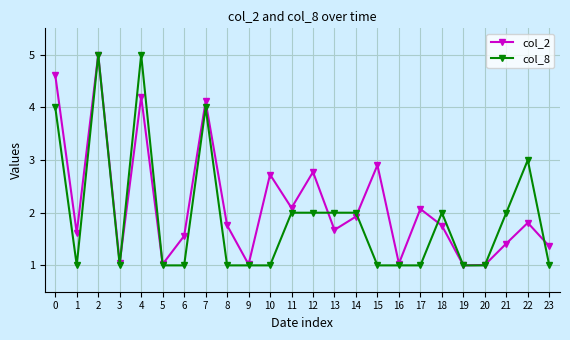

What is the value of the col_8 point at the 22nd from the left?

2.0